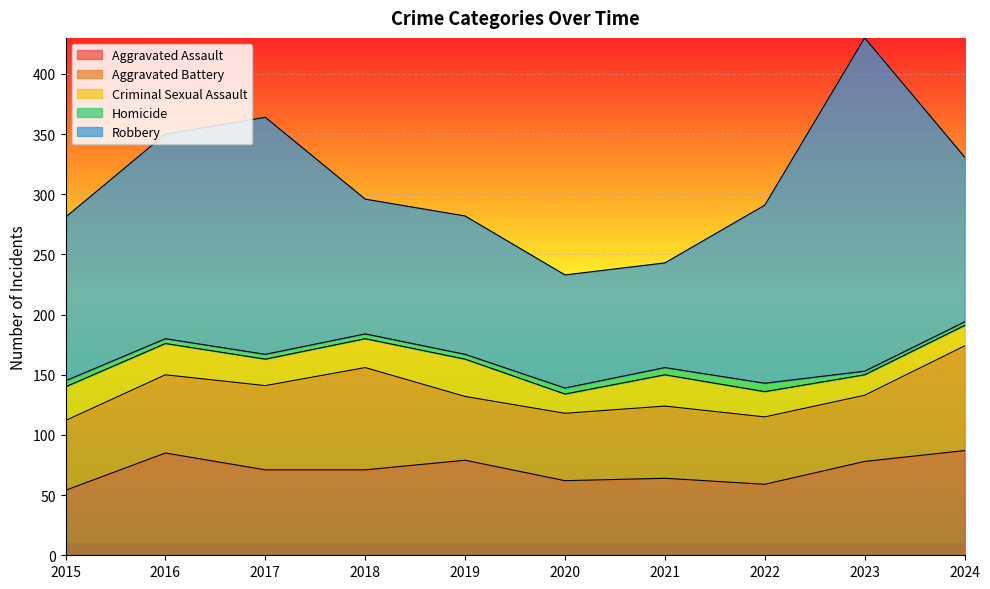

At which category is the sum across all series the highest?

2023